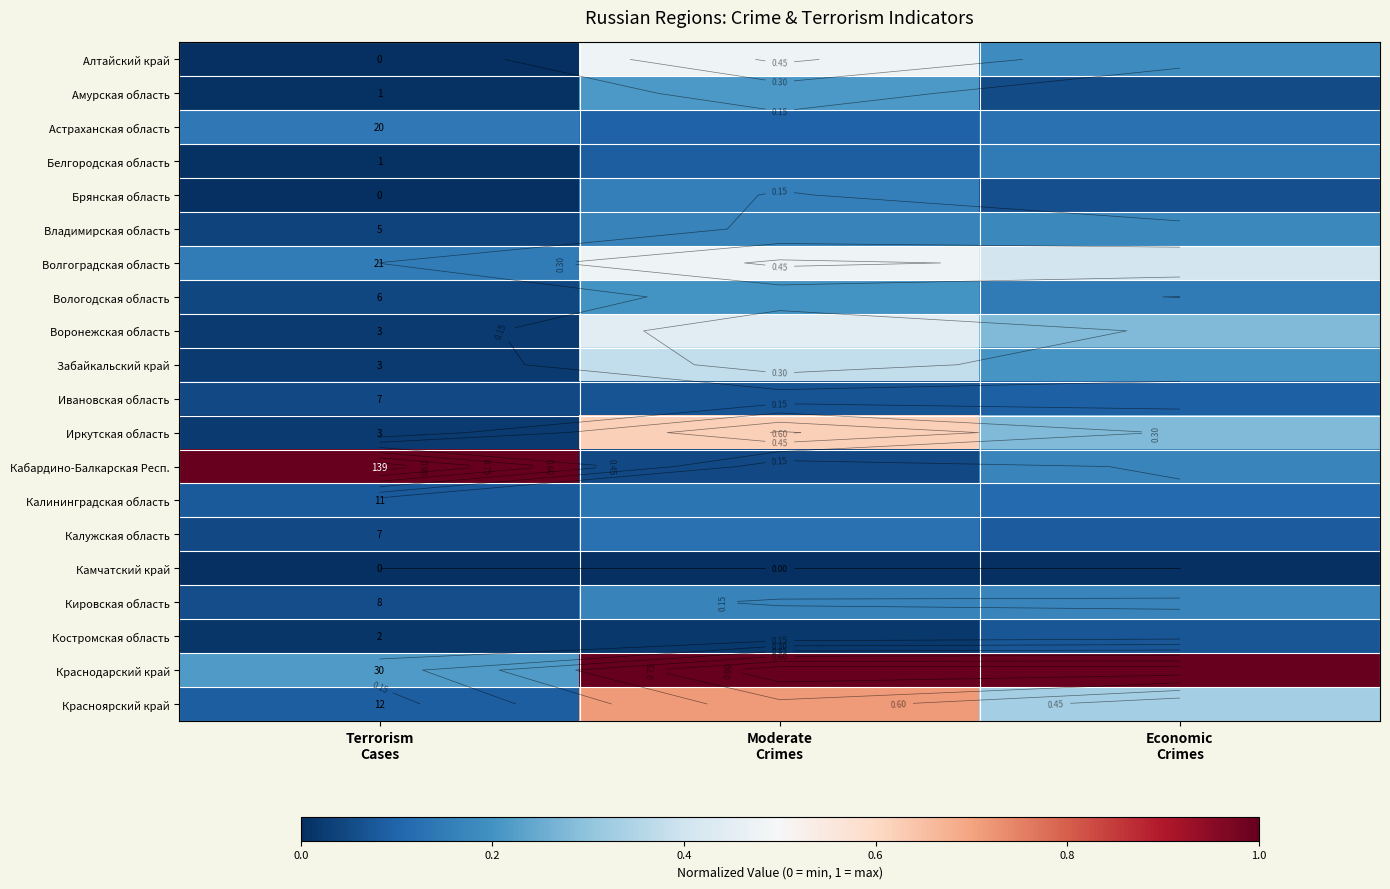

Which label corresponds to the smallest value in the chart?

Terrorism
Cases